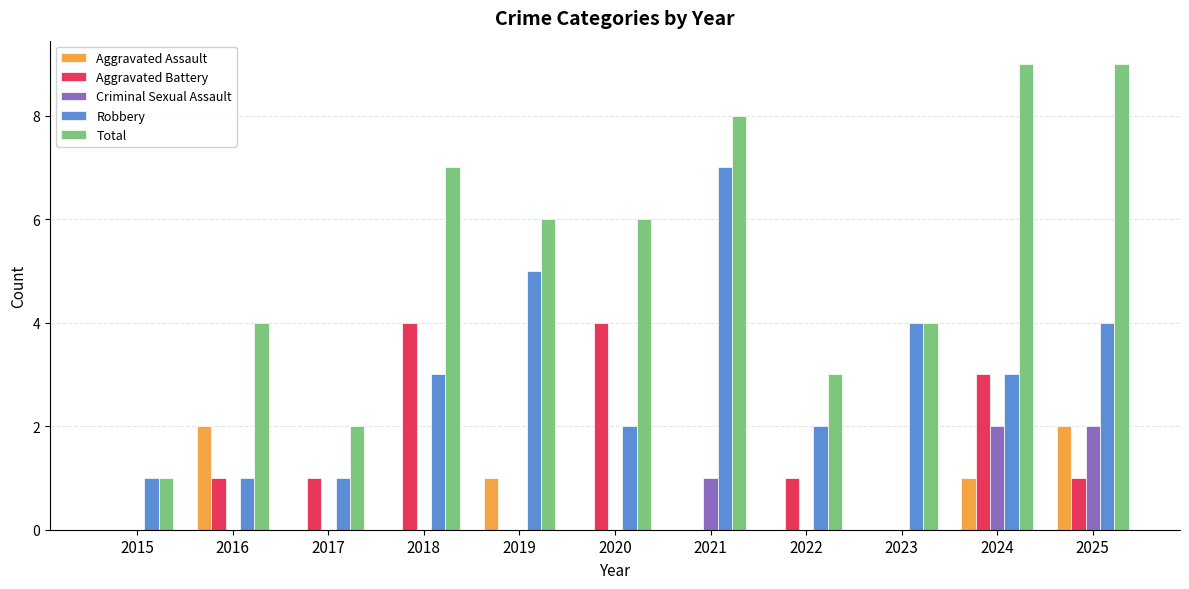

True or false: Criminal Sexual Assault has a value of 1 at 2023.

False